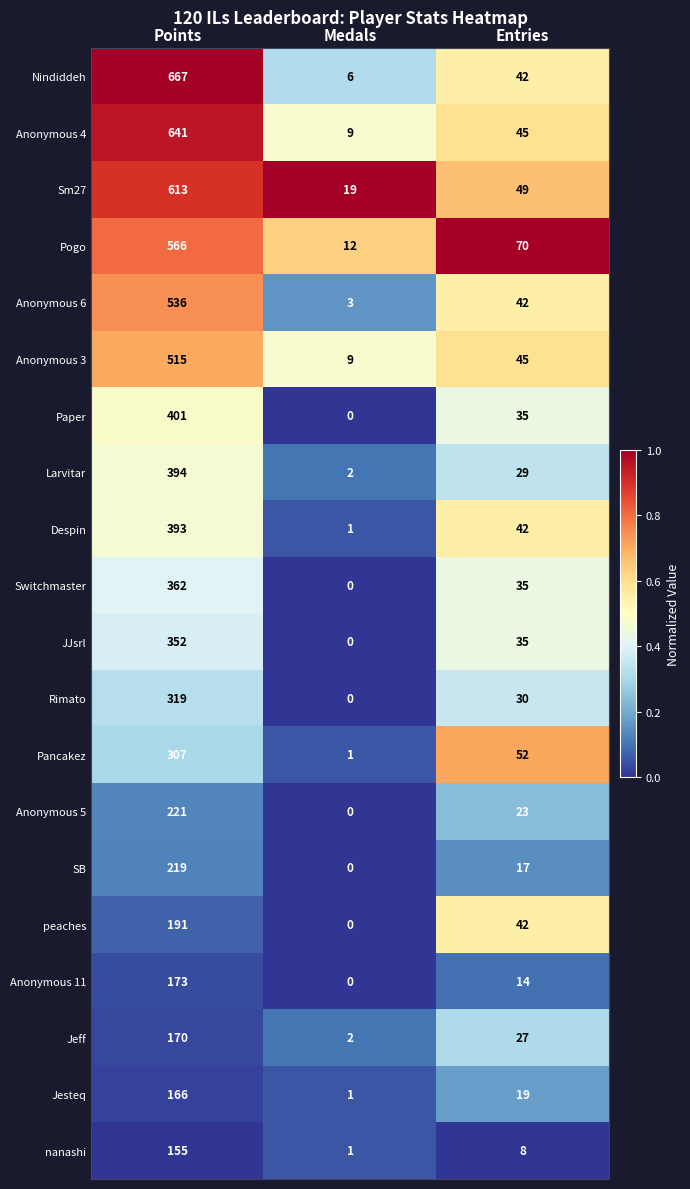

What is the maximum value for Sm27?

613